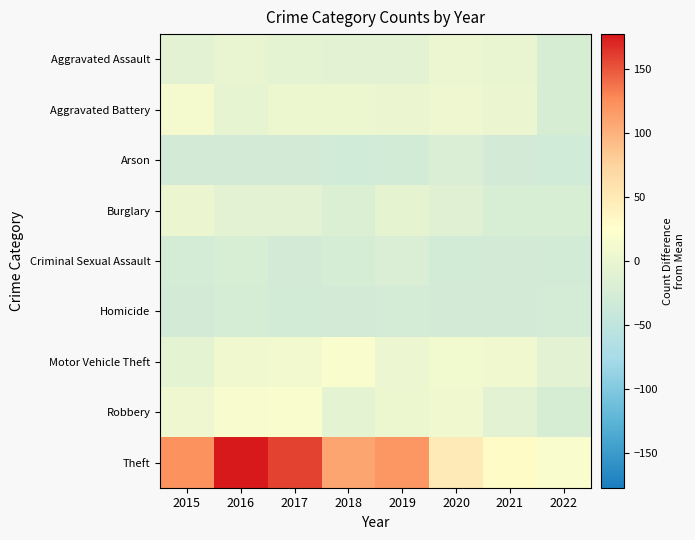

What is the difference between the highest and lowest values at 2017?

189.0